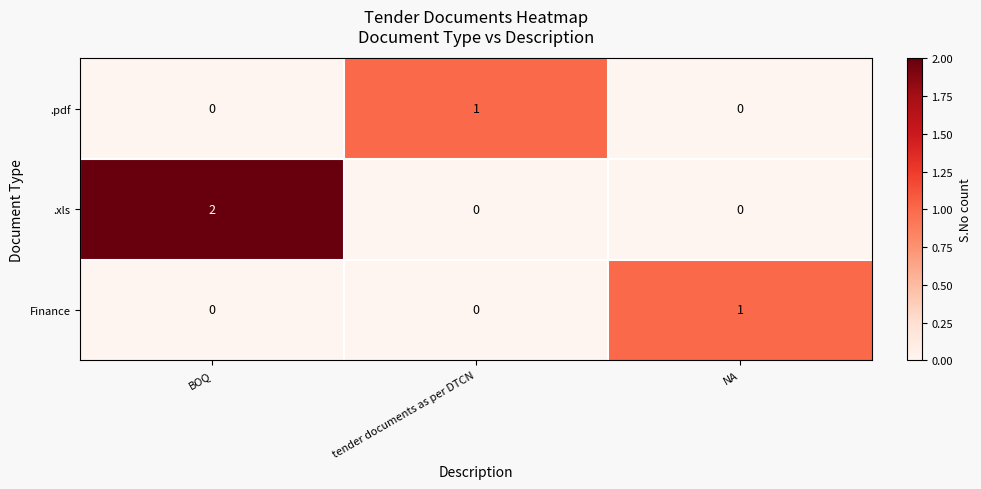

Reading left to right, list all the values displayed in this chart.

.pdf: 0	1	0
.xls: 2	0	0
Finance: 0	0	1